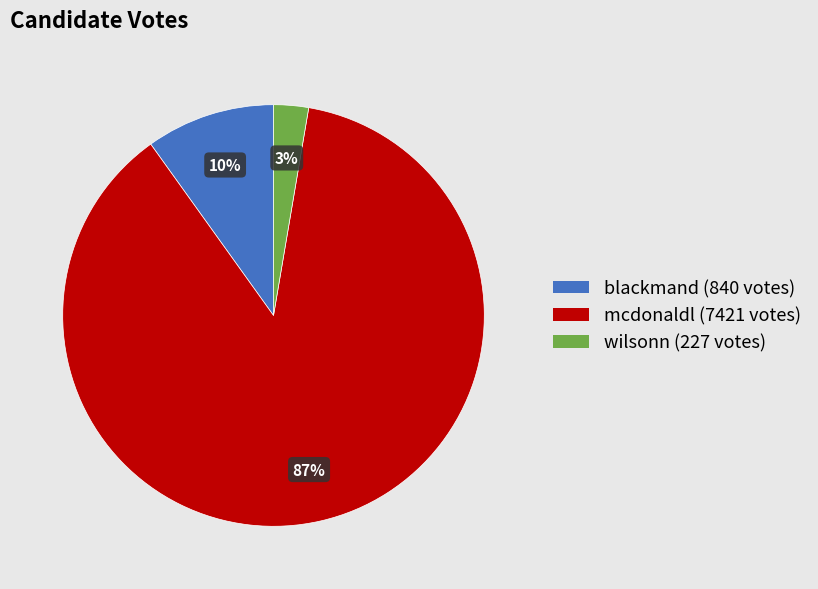

To the nearest percent, what is the average slice percentage?

33%